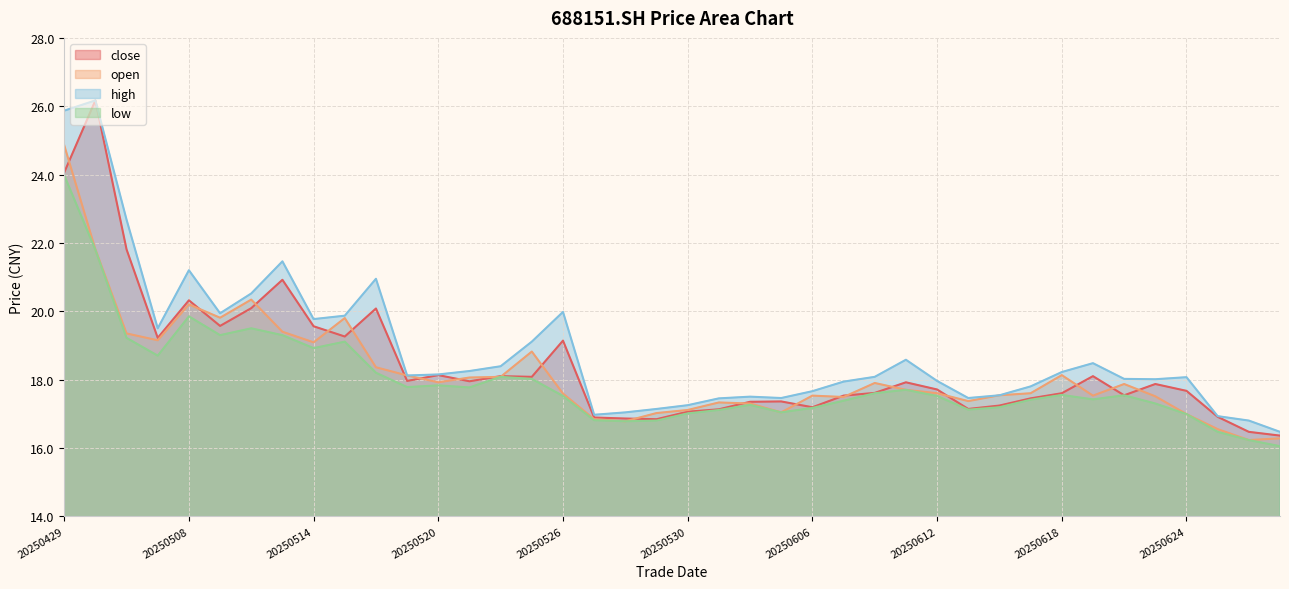

How many data points in open are above 17?

34